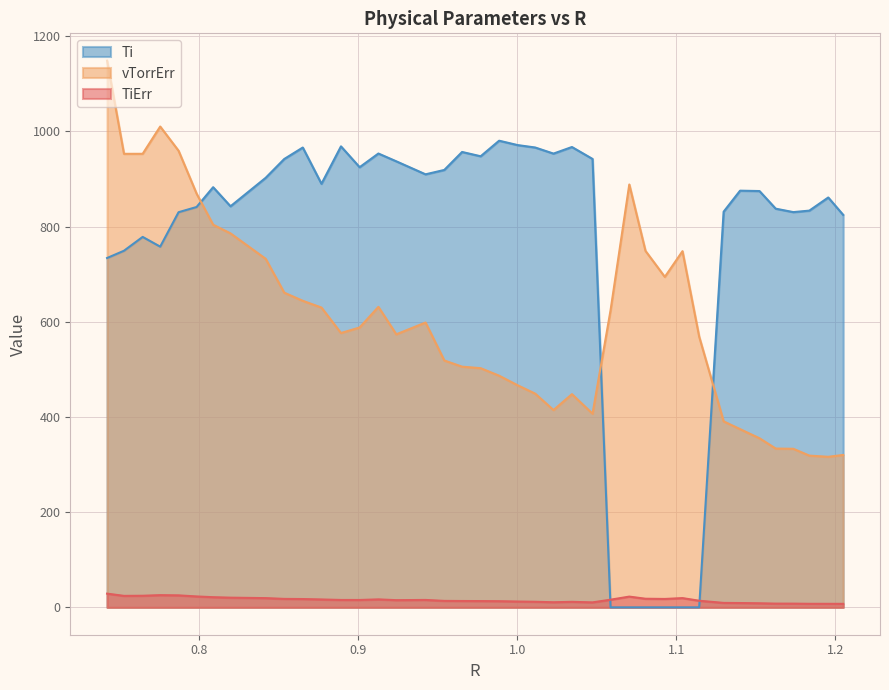

Which series has the widest spread of values?

Ti